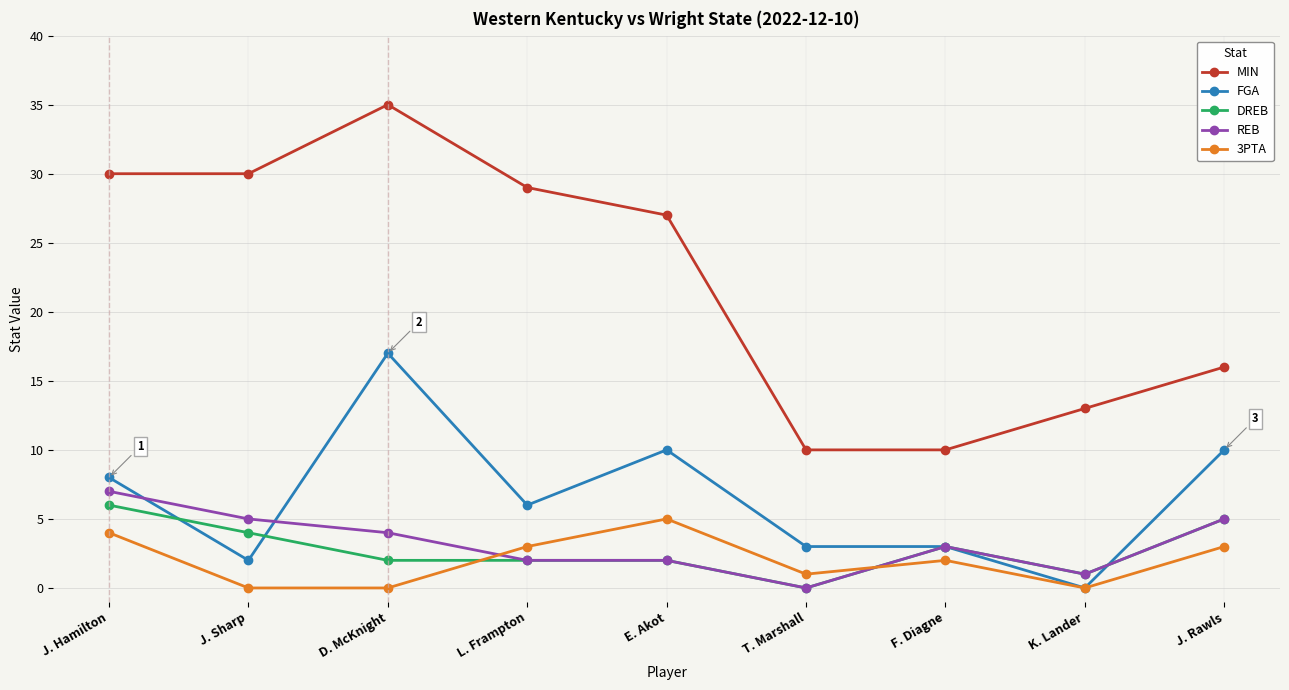

How many interior local peaks does the MIN series have?

1